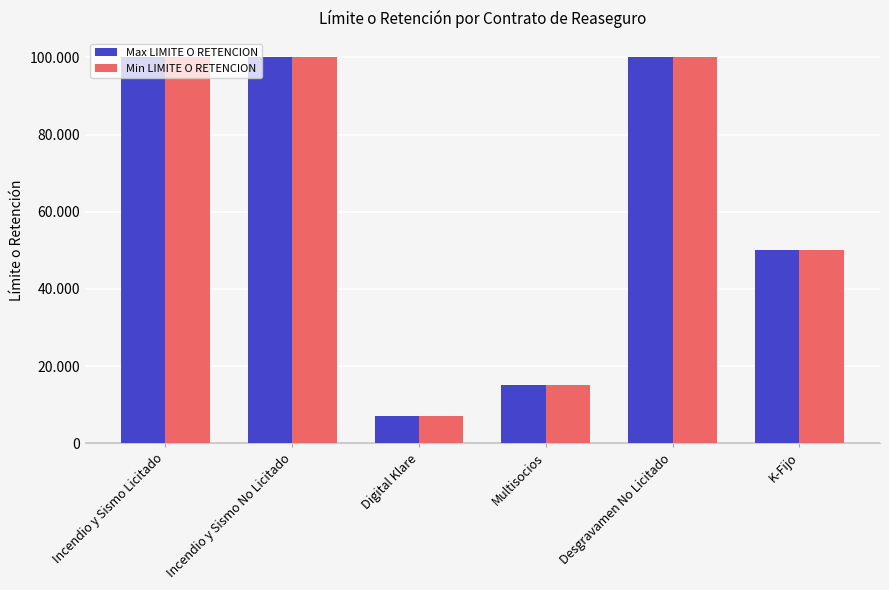

Are the bars grouped side by side (vs. stacked)?

Yes